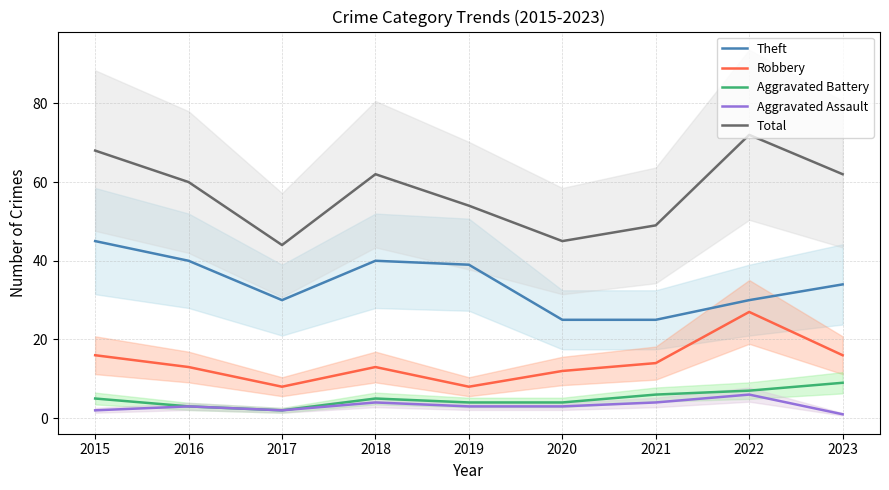

What is the average value of the Total series?

57